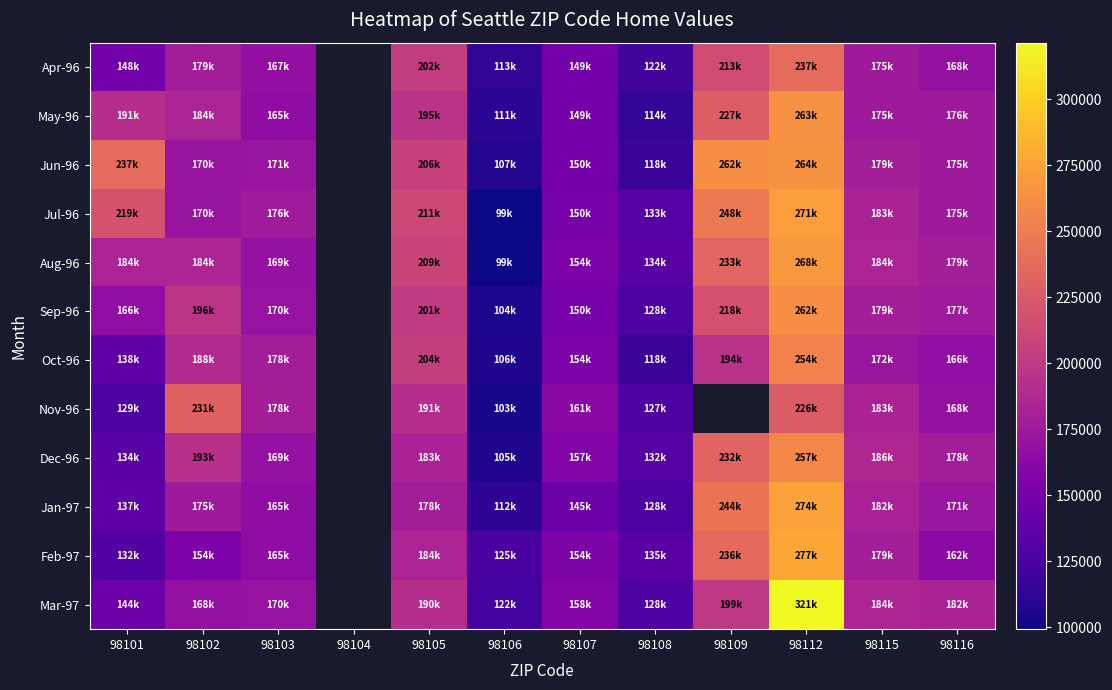

How many values in Nov-96 are above zero?

10